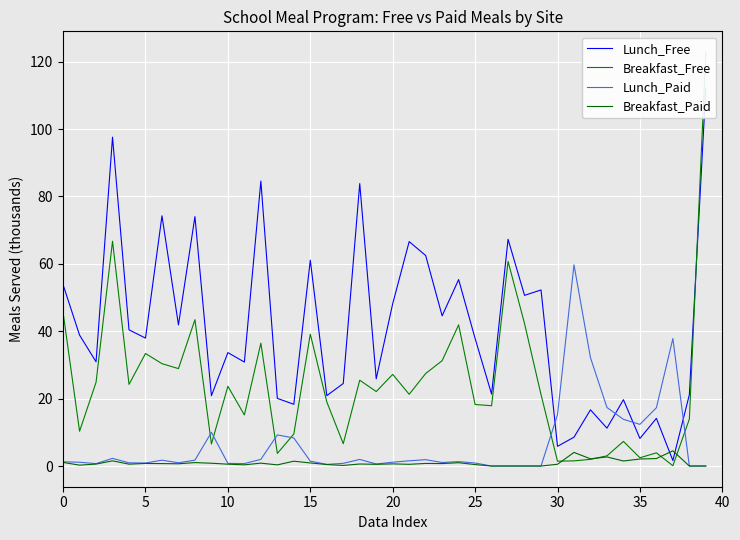

The value of Lunch_Free at 38 is 14.7. True or false?

False